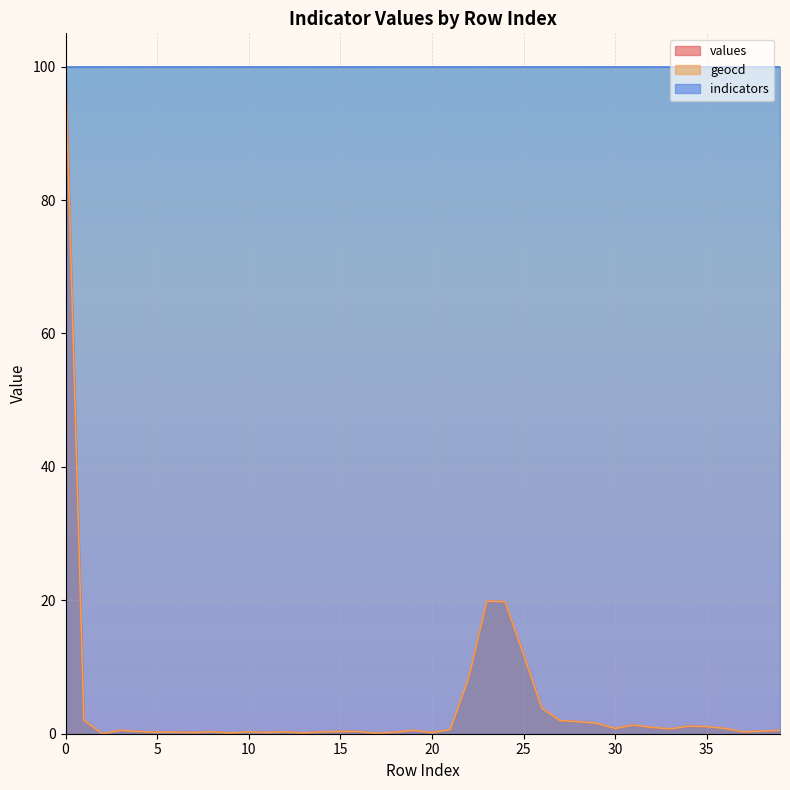

At how many categories does at least one series exceed 18?

40